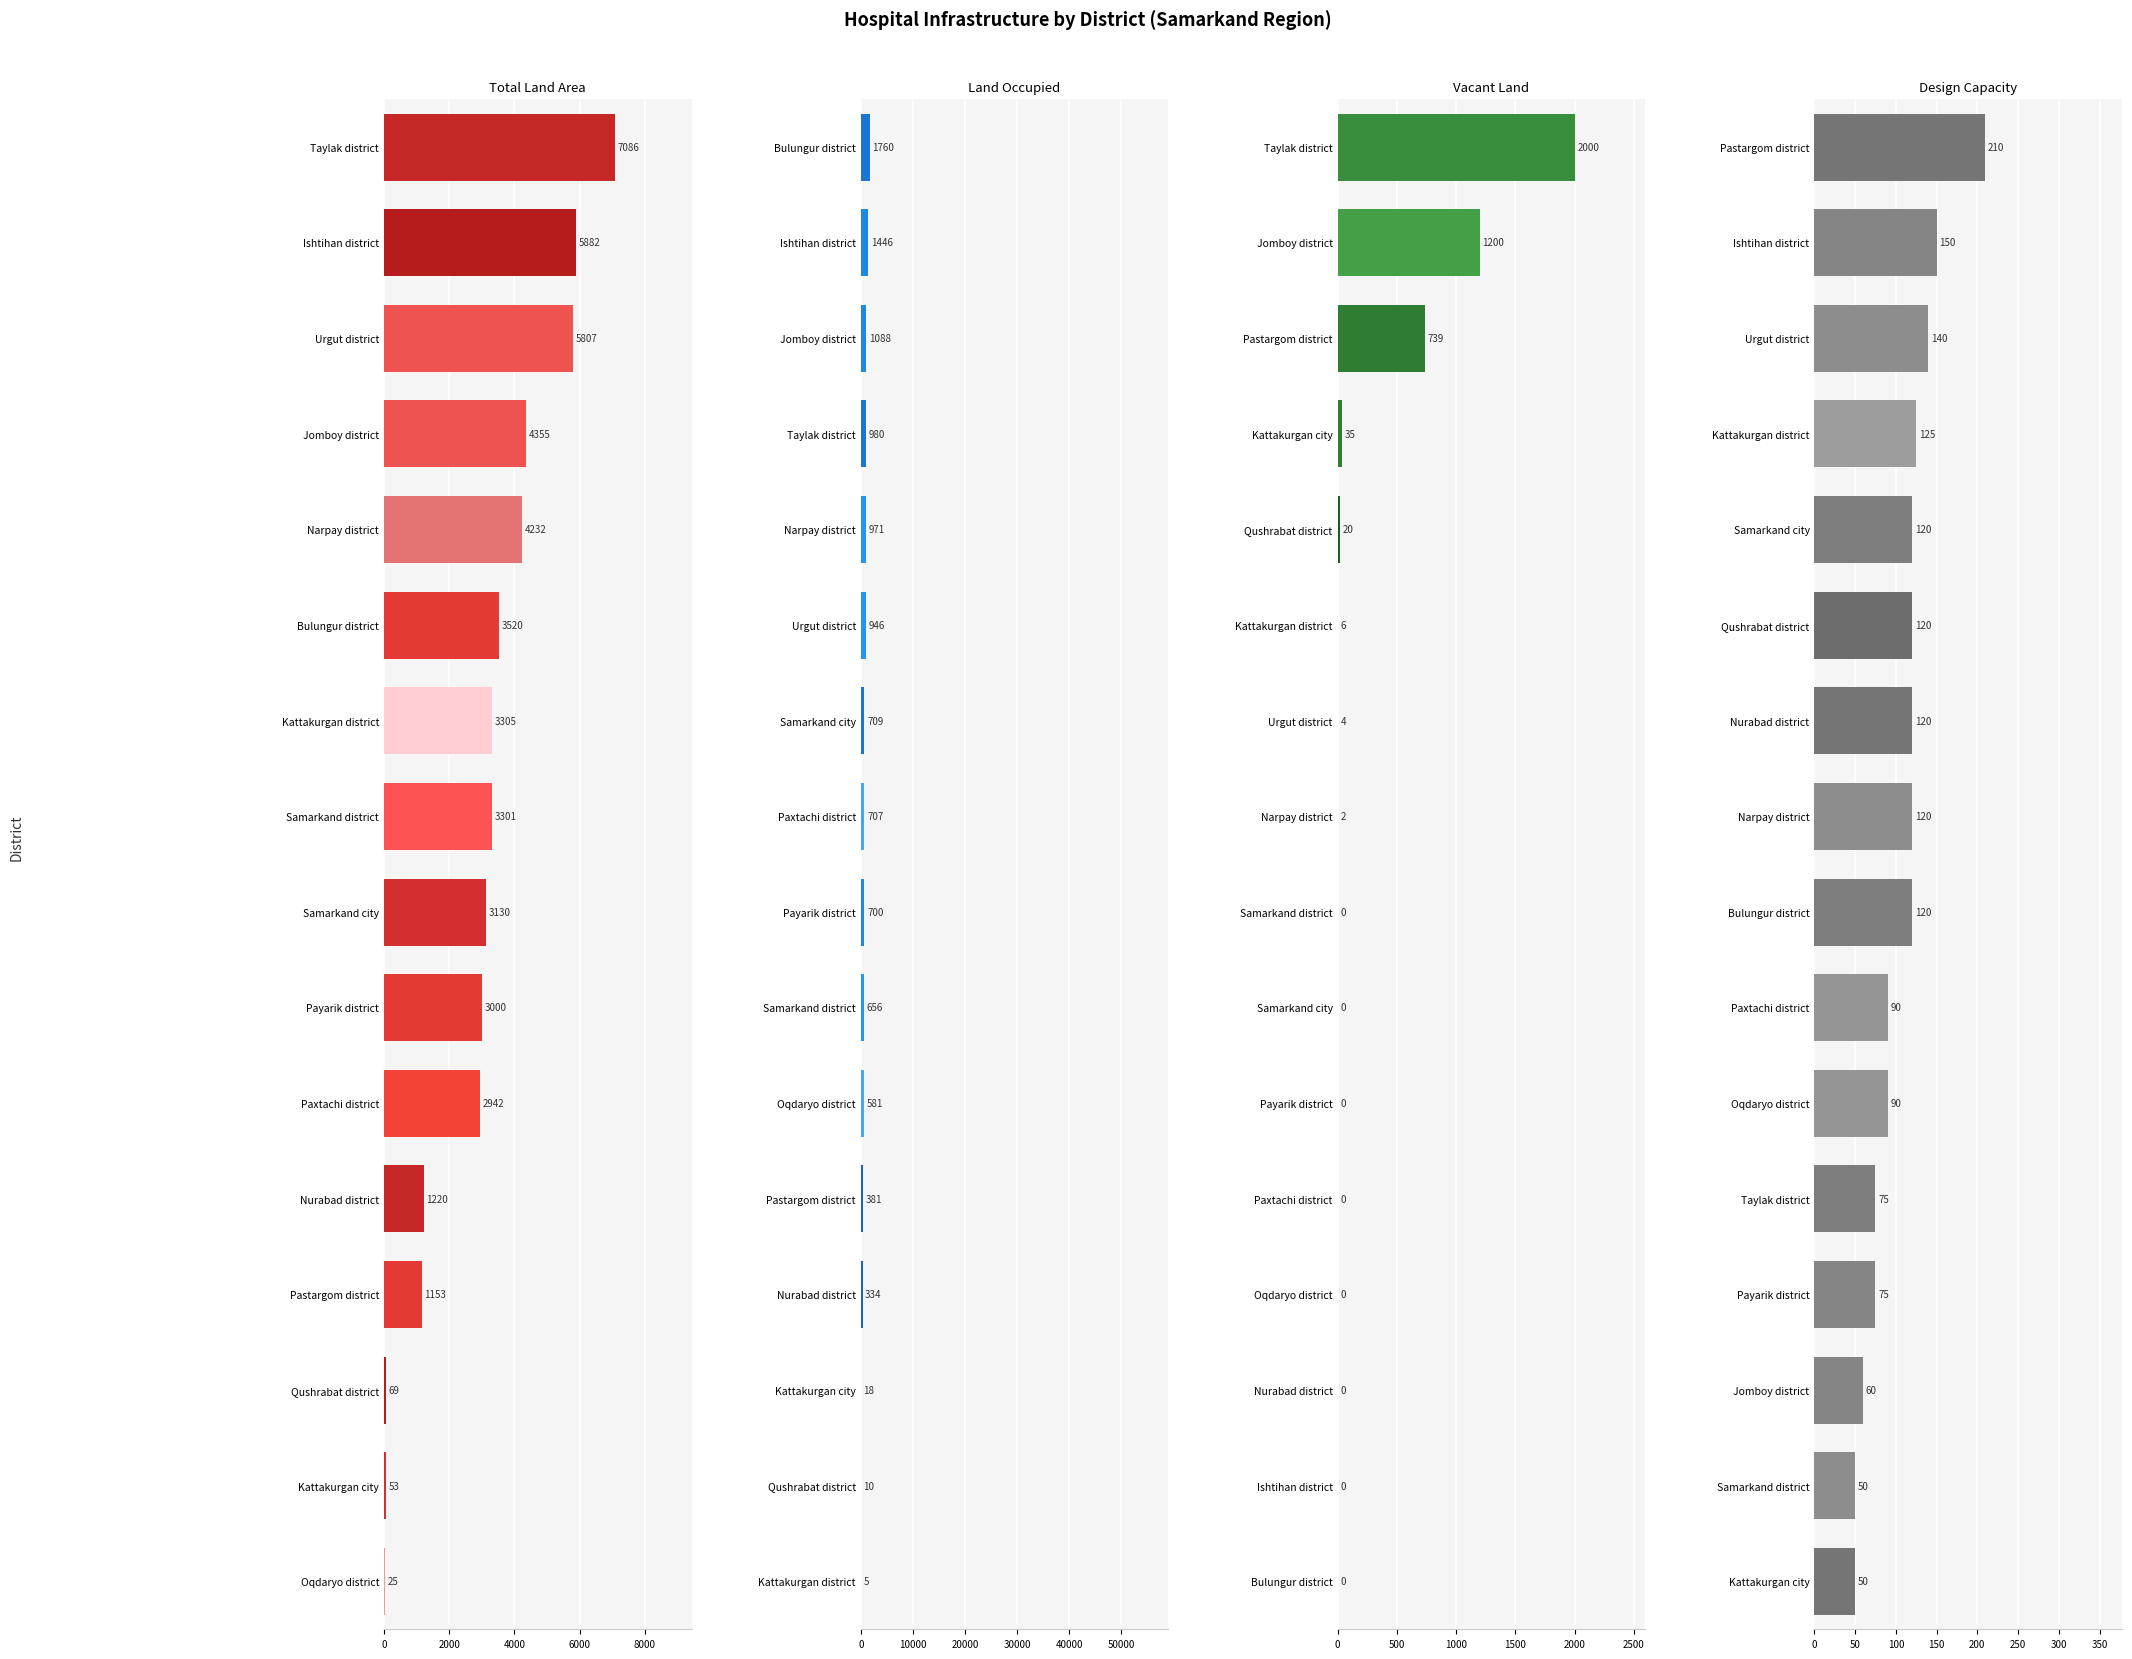

How many bars are there in each group?

4